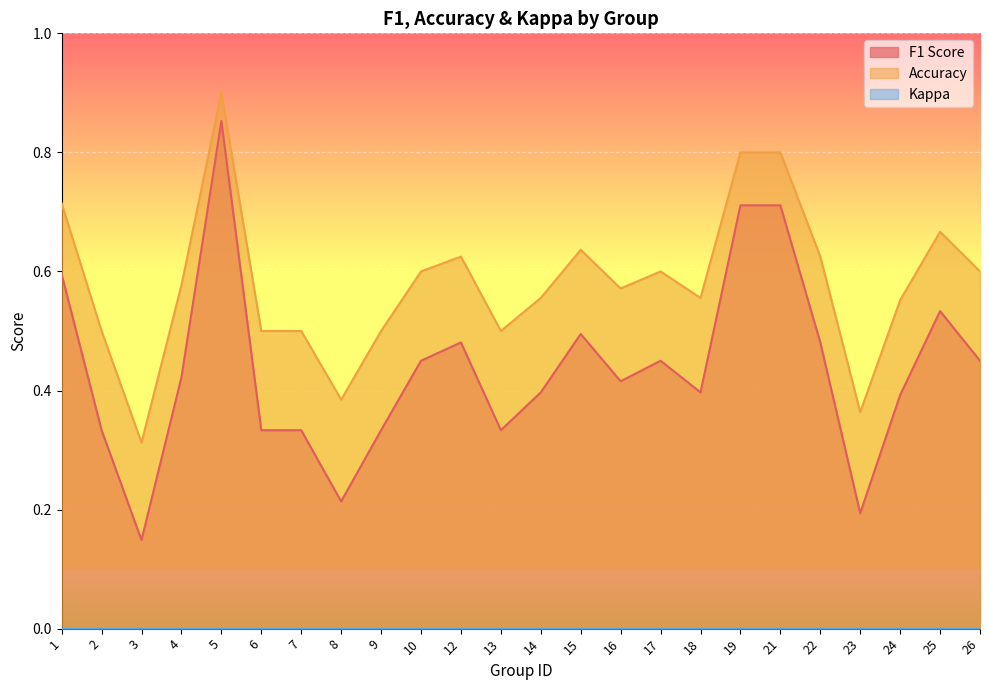

How many f1 values are between 0 and 1?

24